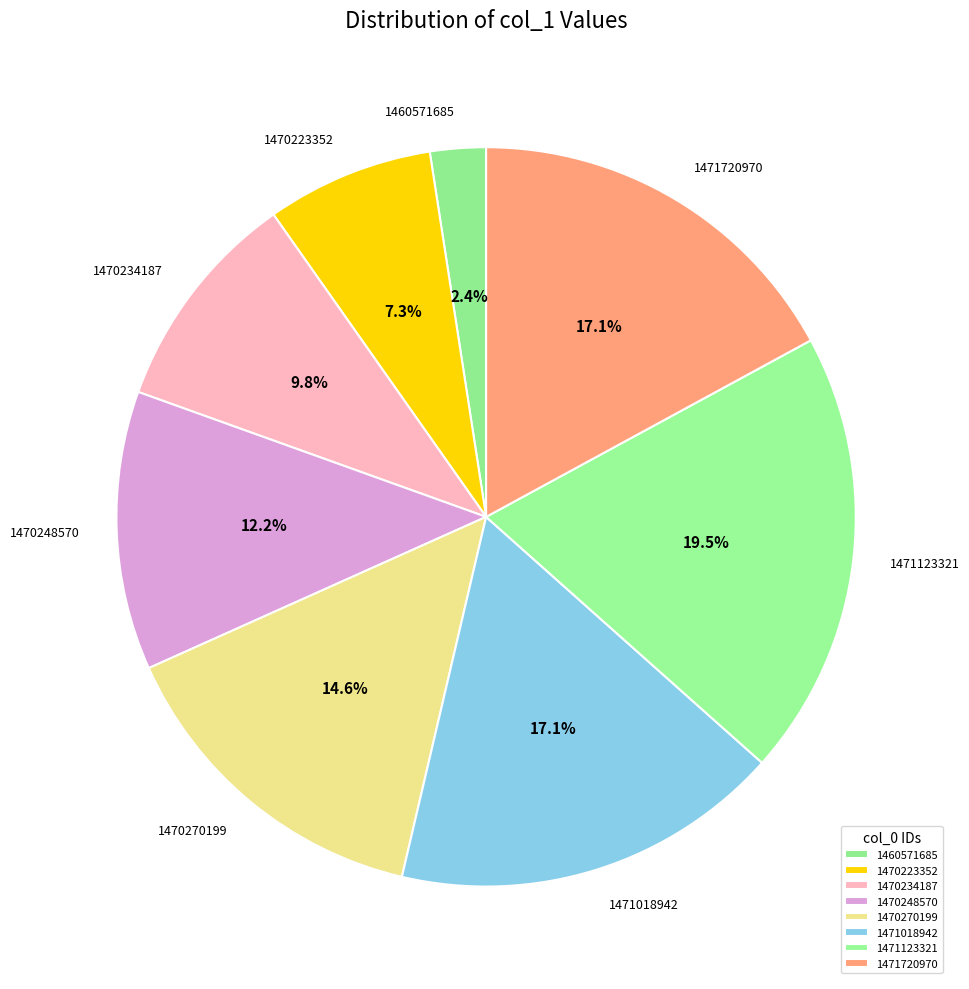

Count the number of slices in the pie.

8